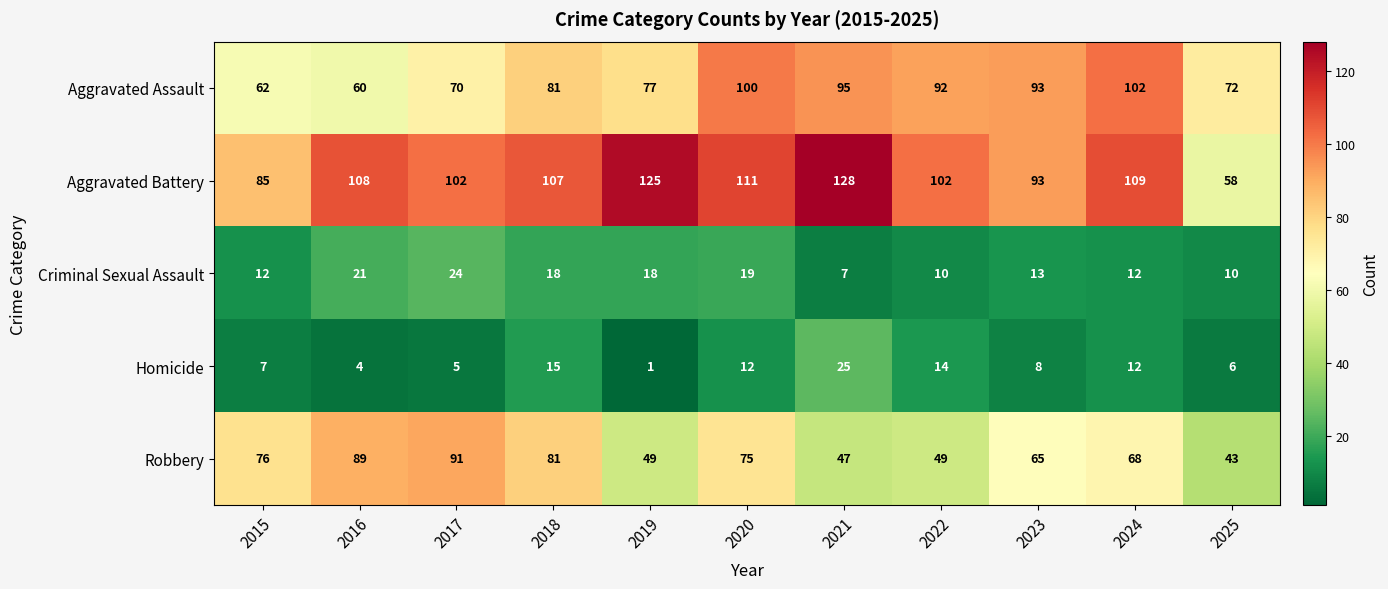

At how many categories does at least one series exceed 69?

11